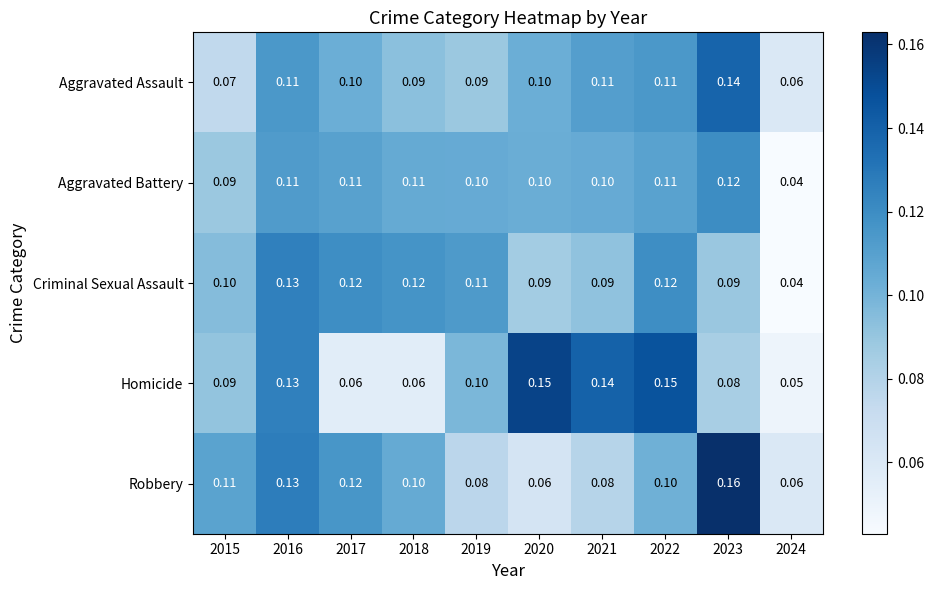

Rank the series by their maximum value, from lowest to highest.

Aggravated Battery, Criminal Sexual Assault, Aggravated Assault, Homicide, Robbery